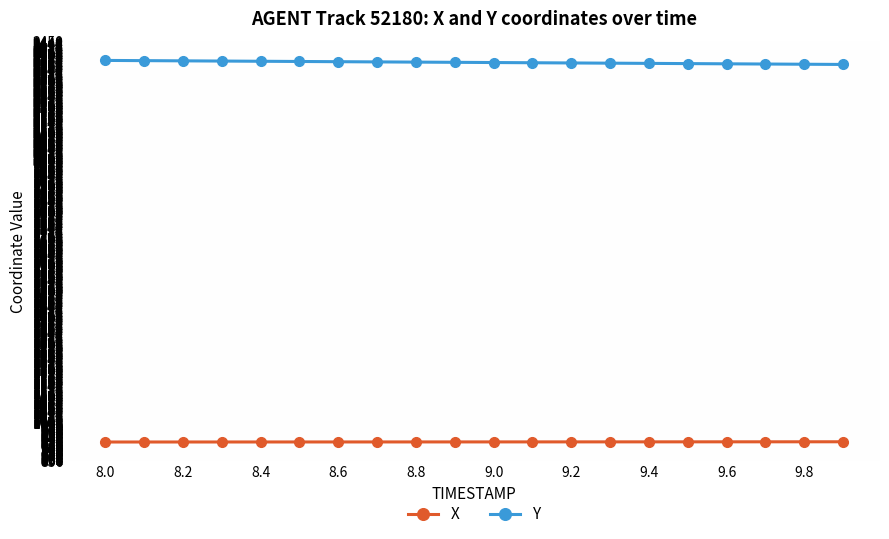

True or false: Y and X intersect in this chart.

False